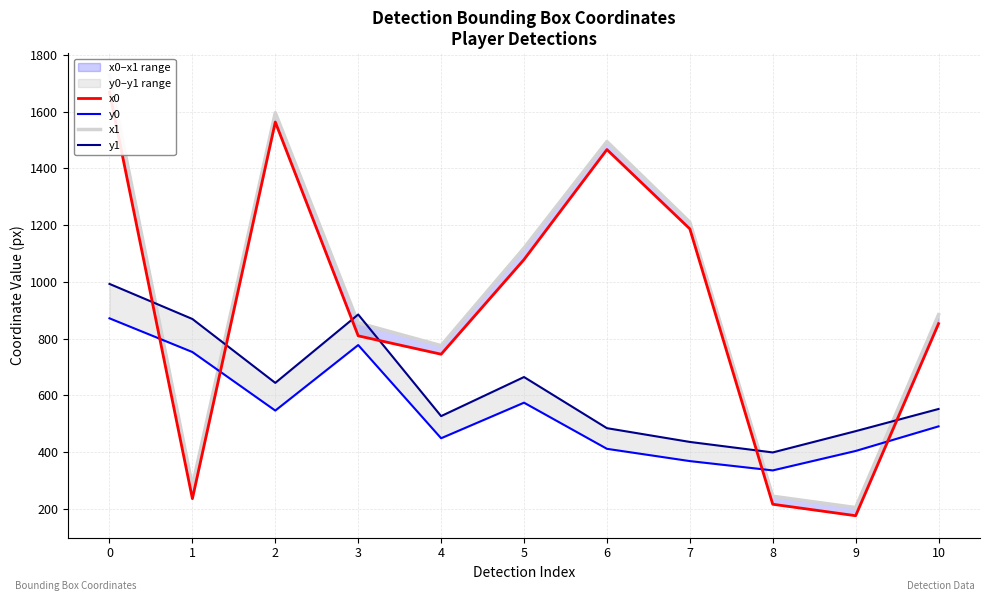

Rank the categories by x1 value from lowest to highest.

9, 8, 1, 4, 3, 10, 5, 7, 6, 2, 0